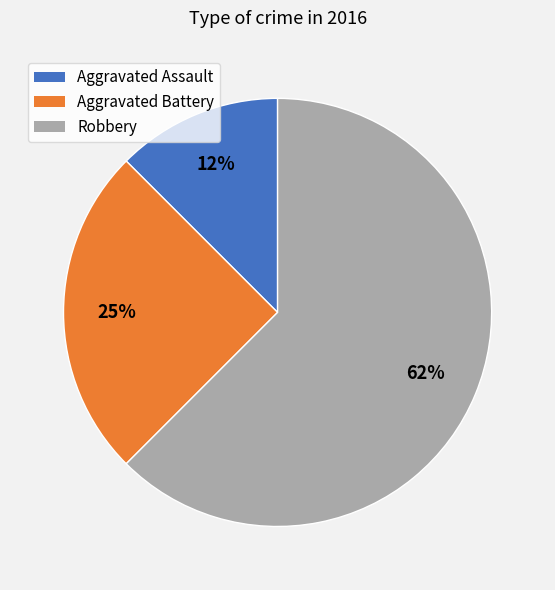

To the nearest percent, what percentage of the pie is Aggravated Battery?

25%